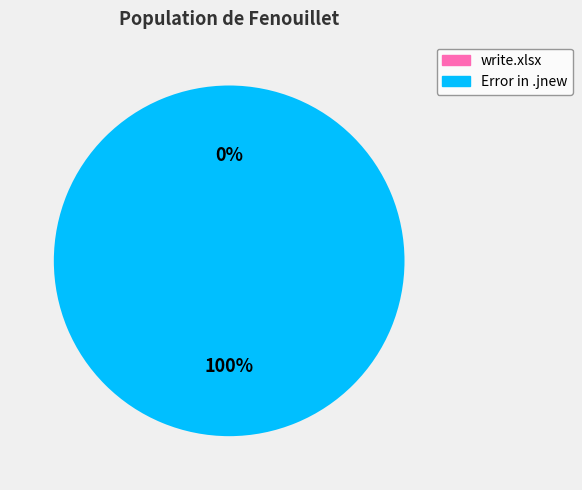

True or false: Error in .jnew accounts for 100% of the total.

True